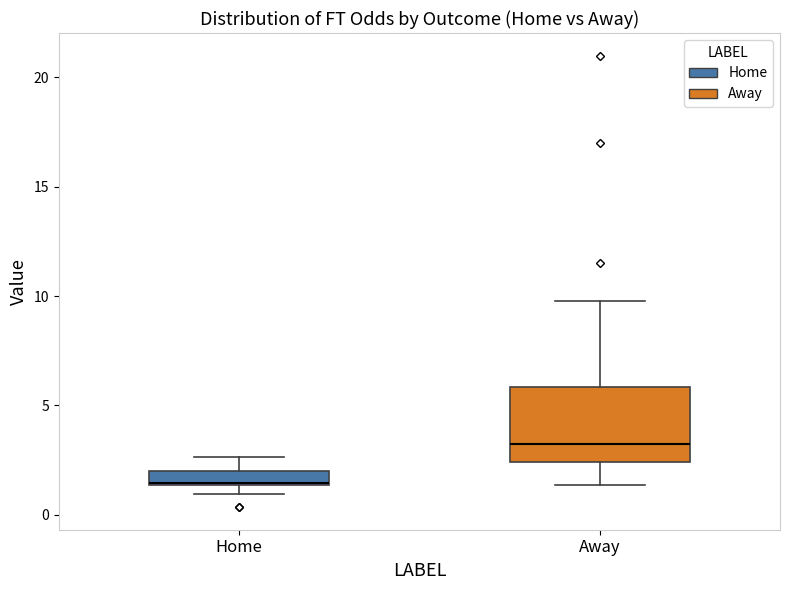

Which box is the tallest, from its lower edge to its upper edge?

Away